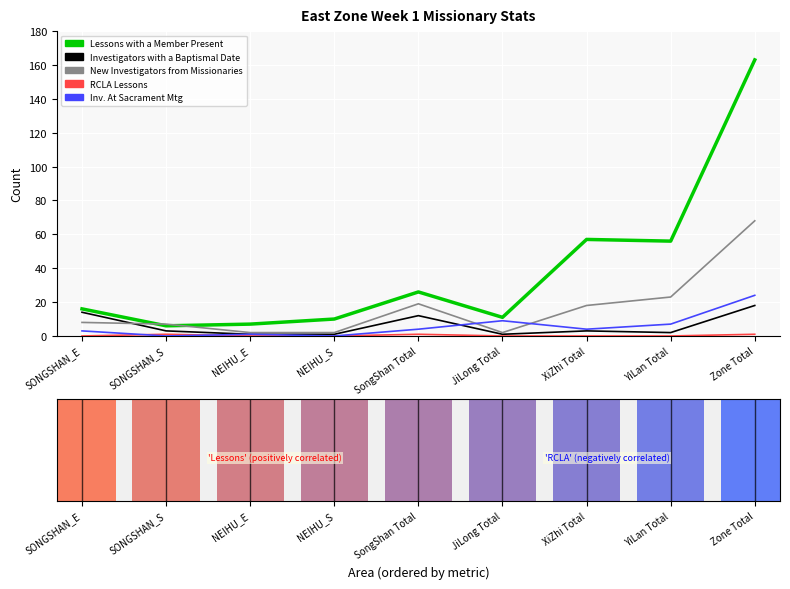

What is the difference between the maximum and minimum values in the Investigators with a Baptismal Date series?

17